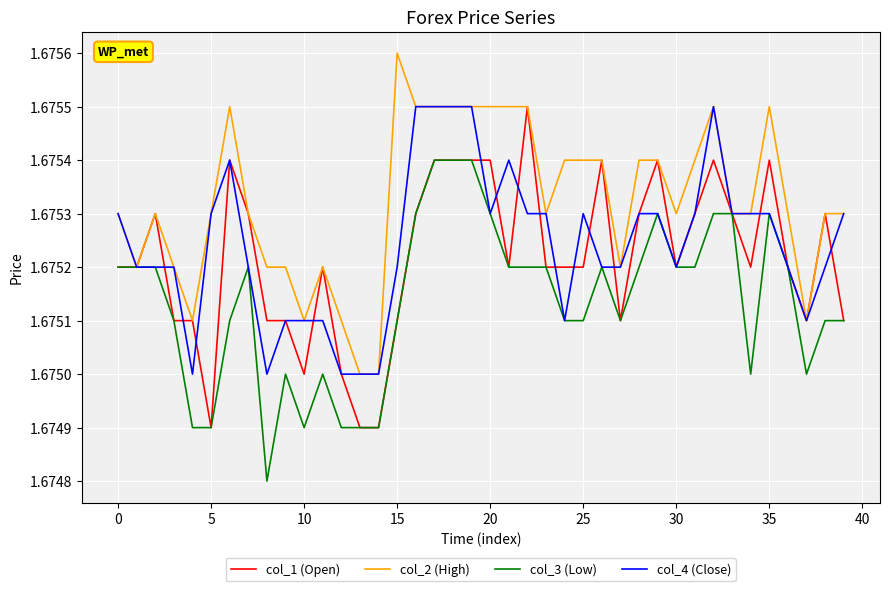

What is the value of the col_2 (High) point at the 16th from the left?

1.7